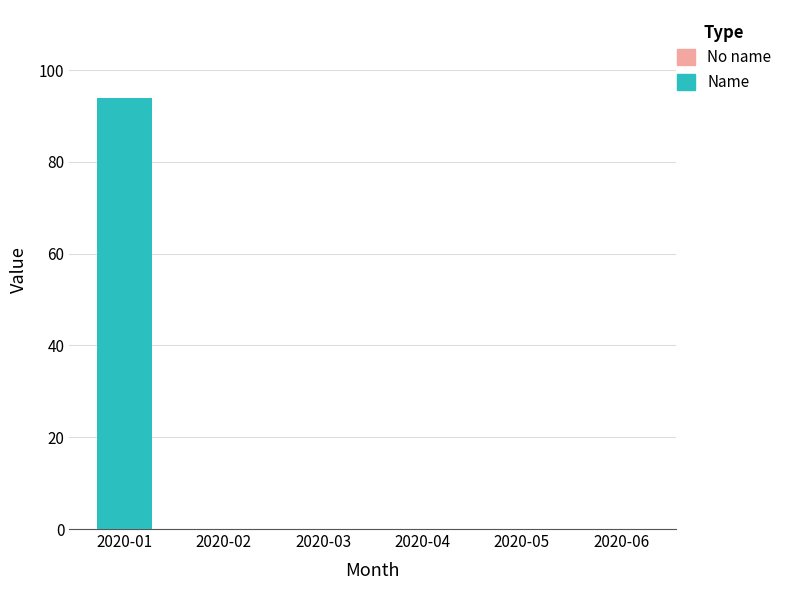

At which category does the chart reach its peak across all series?

2020-01